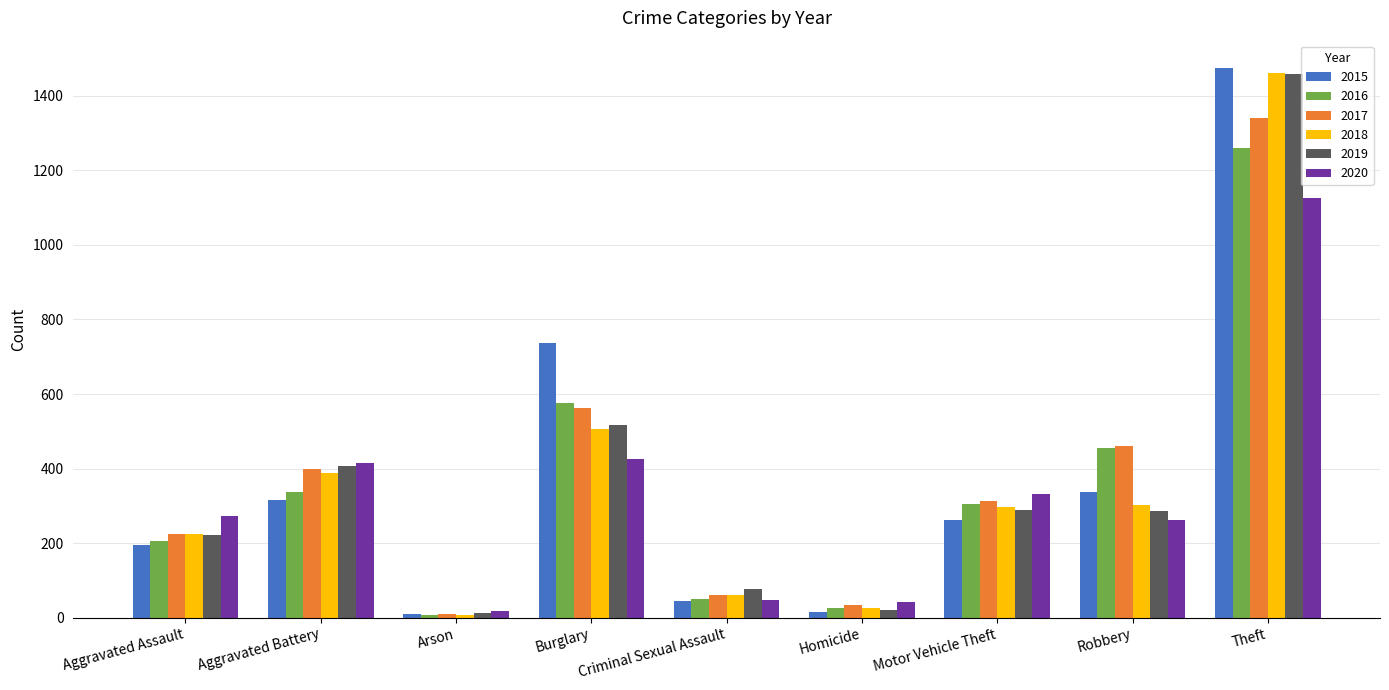

Which series has the largest range (max minus min)?

2015